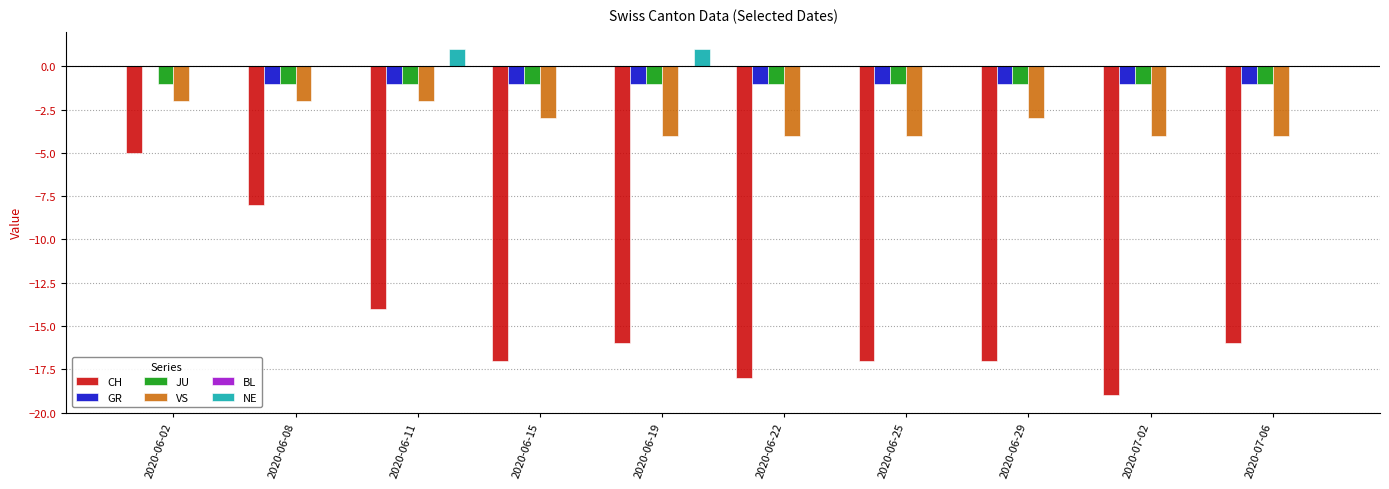

What is the sum of all GR values?

-9